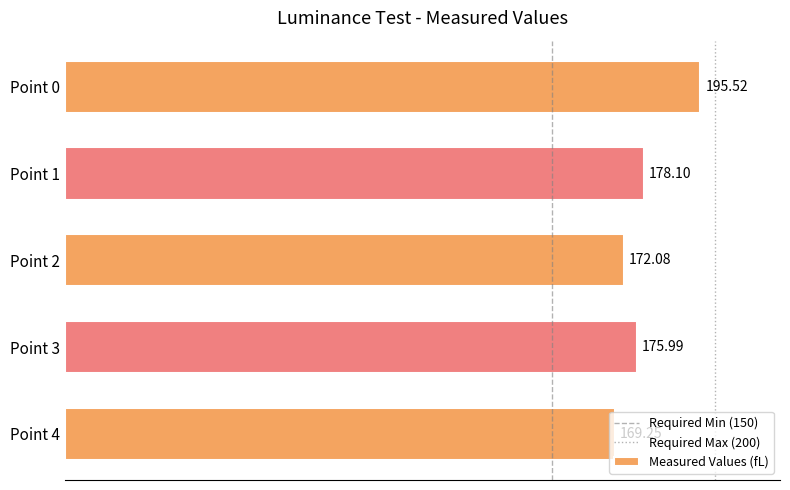

True or false: the data shows 176.0 at Point 3.

True